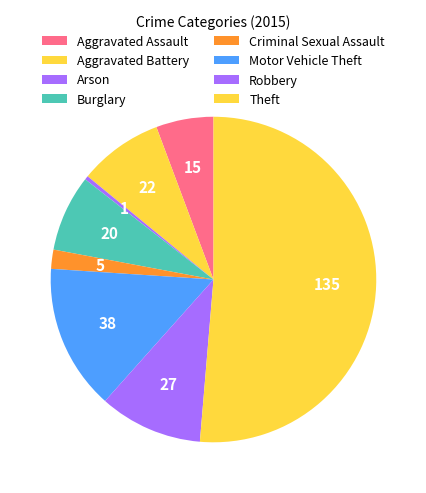

How many segments does this pie chart have?

8